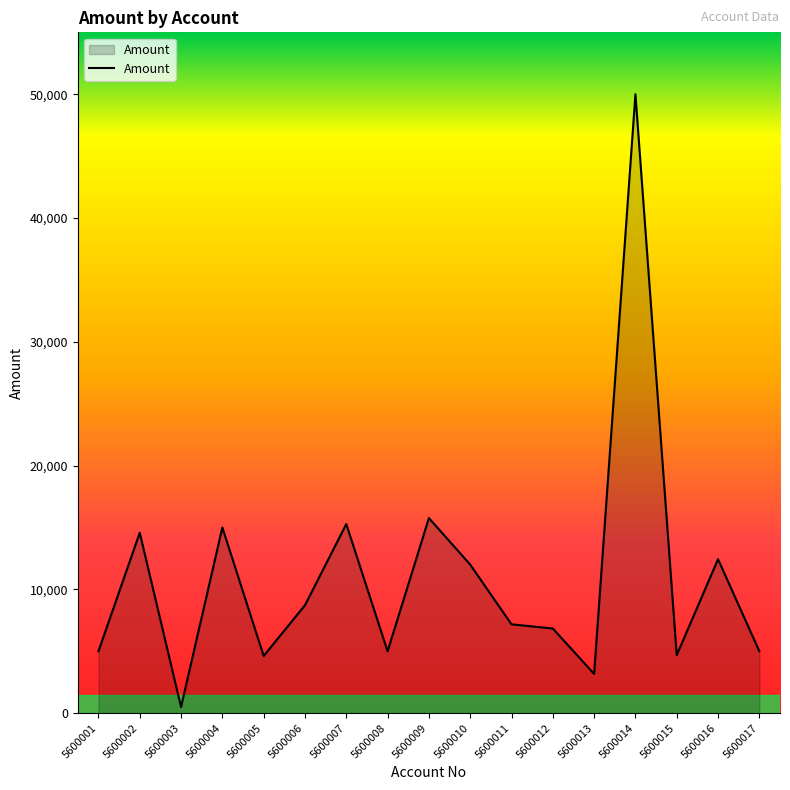

What is the greatest value displayed?

50000